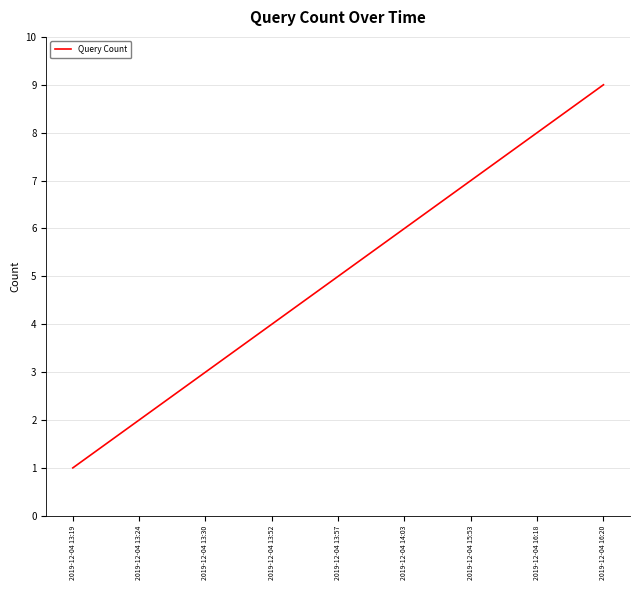

What is the minimum value shown in the chart?

1